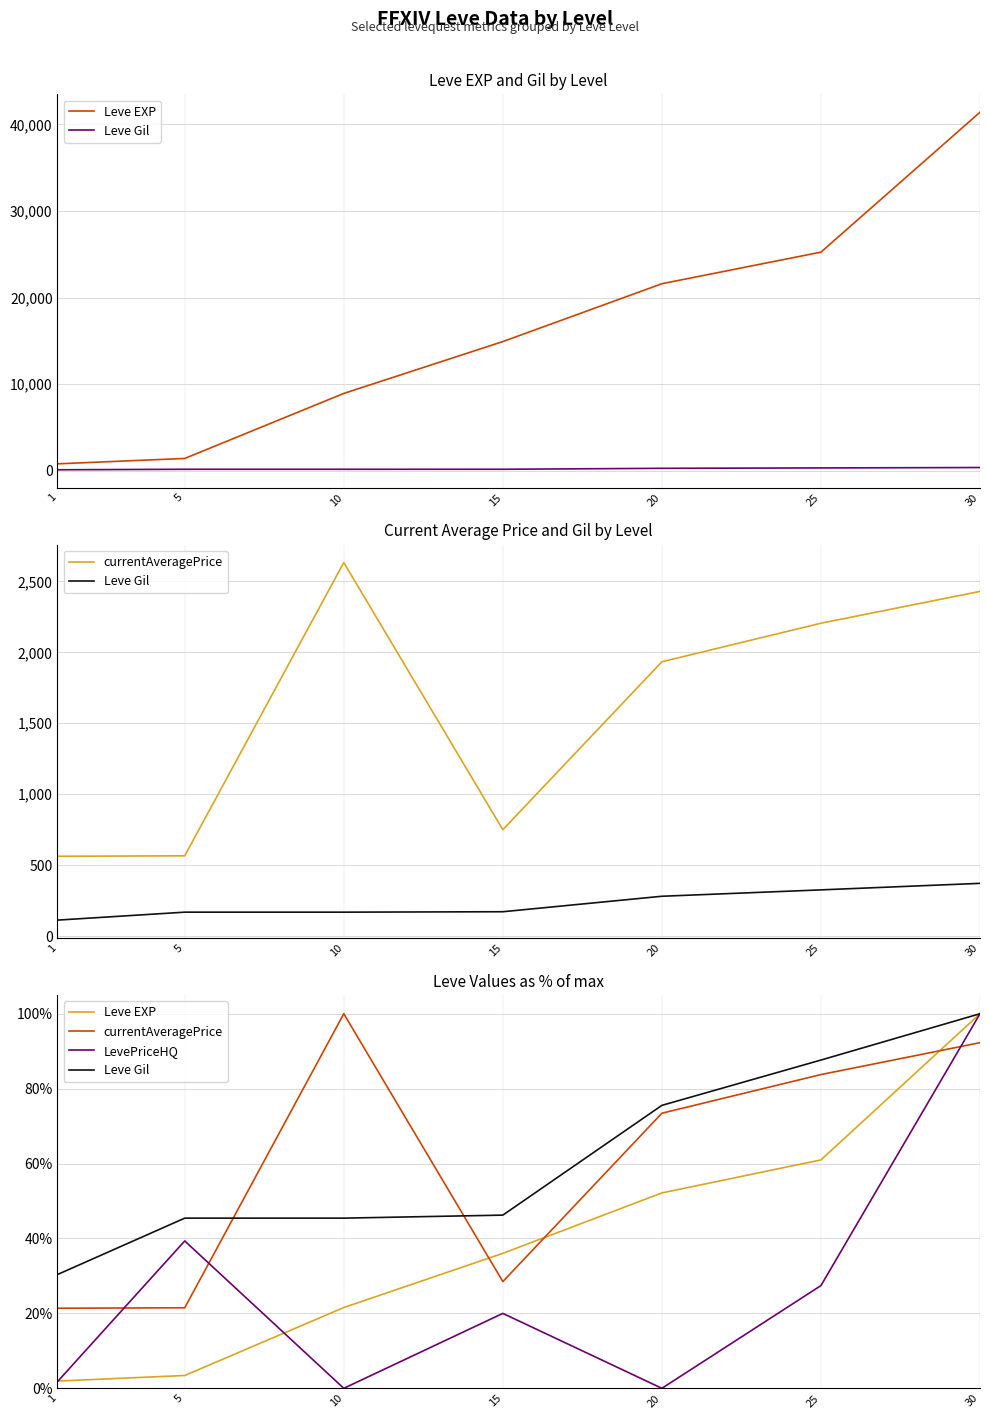

Which series has the largest total across all categories?

Leve Gil